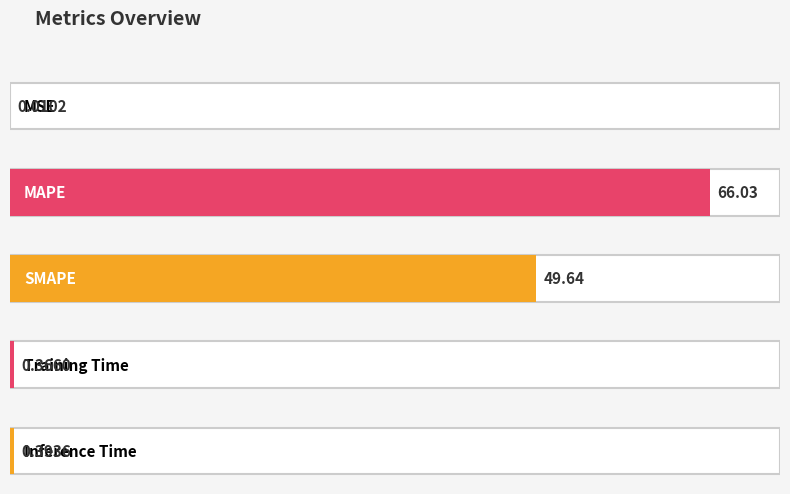

At which label is the value closest to 33?

SMAPE